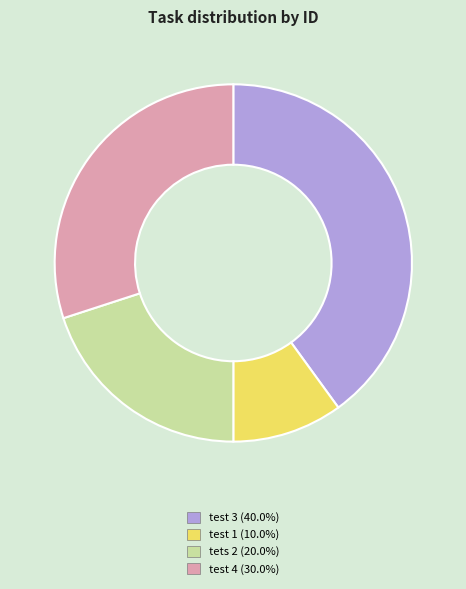

What is the ratio of the value at tets 2 to the value at test 4?

0.7